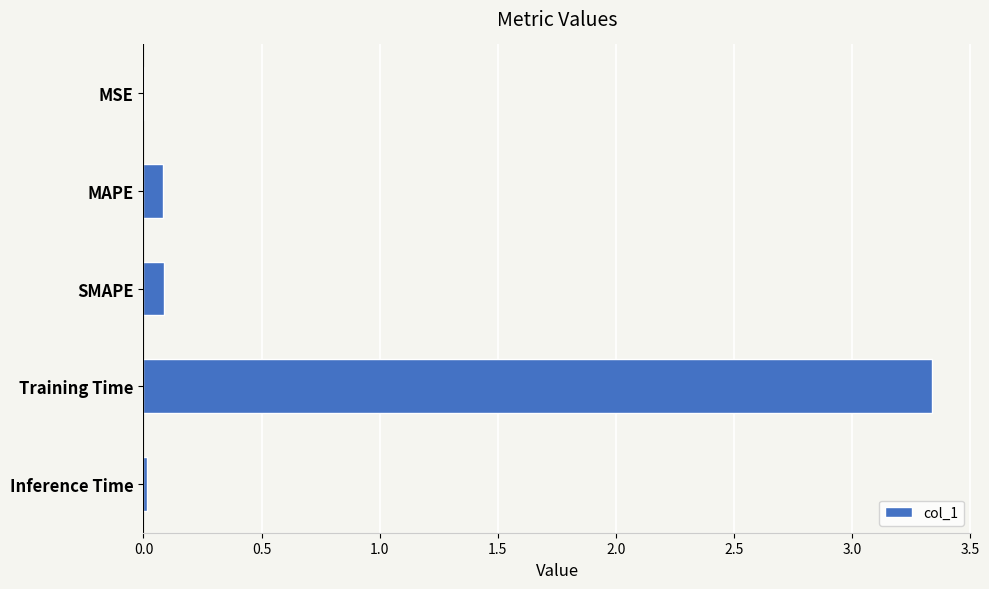

At which category does the chart reach its peak across all series?

Training Time